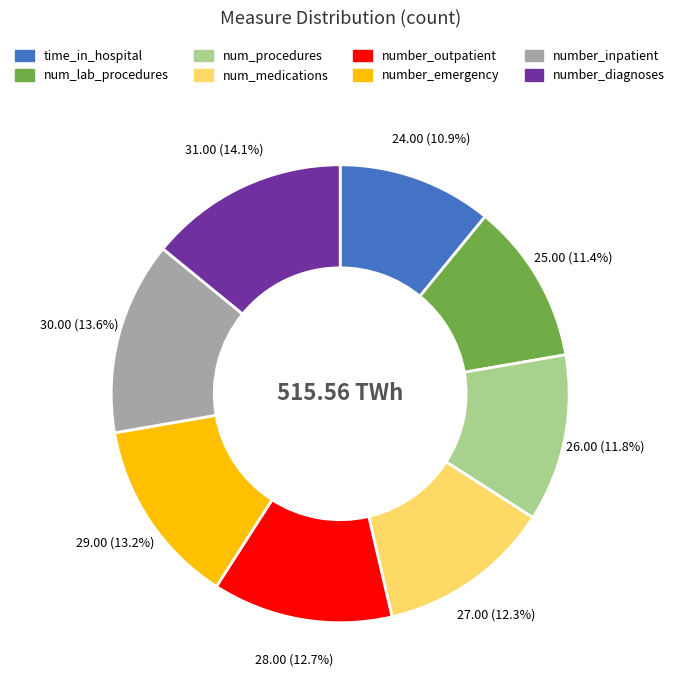

What is the ratio of the value at number_outpatient to the value at num_lab_procedures?

1.1